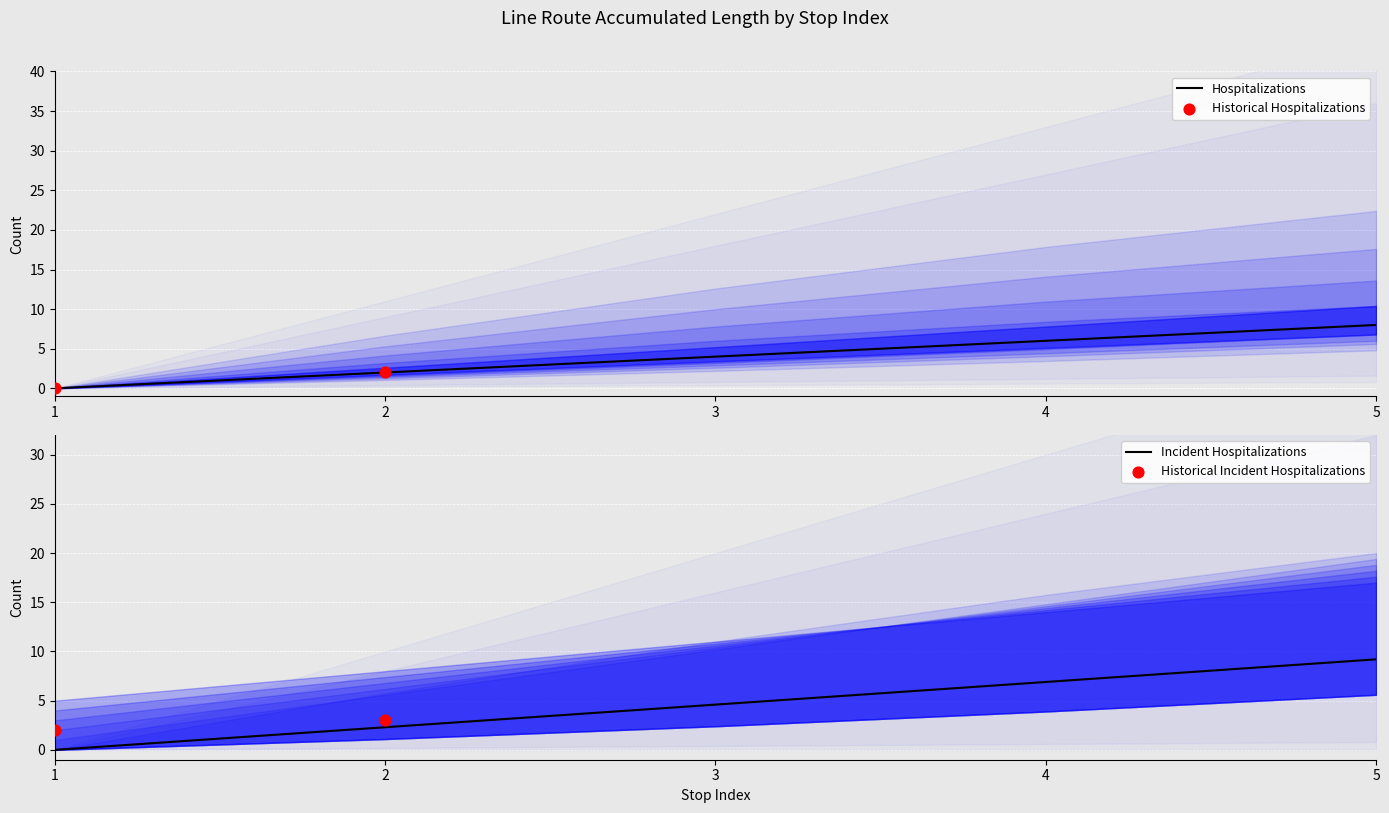

List the labels in order of Hospitalizations value, largest first.

5, 4, 3, 2, 1